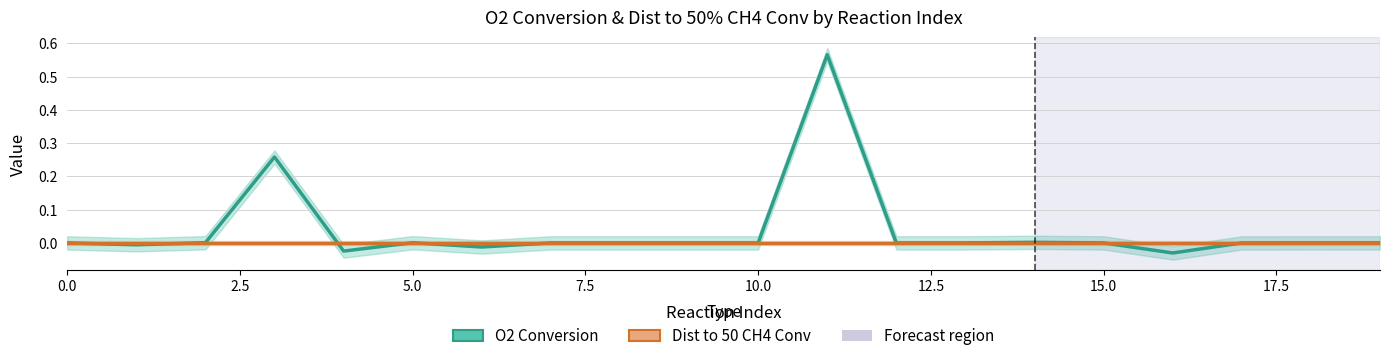

True or false: Dist to 50 CH4 Conv and O2 Conversion intersect in this chart.

True